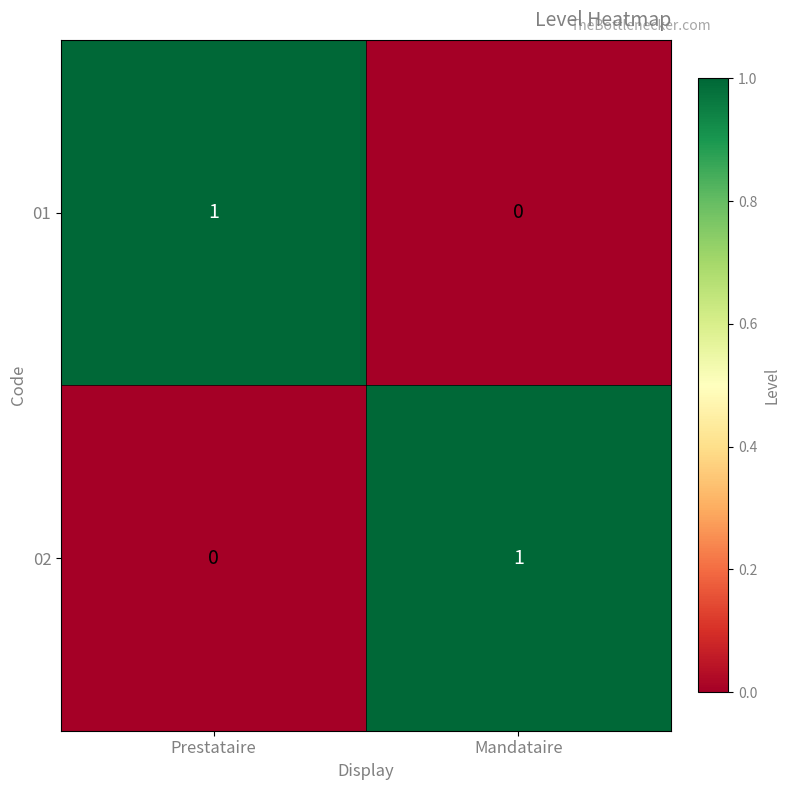

Reading left to right, extract all data points from this chart.

01: 1	0
02: 0	1